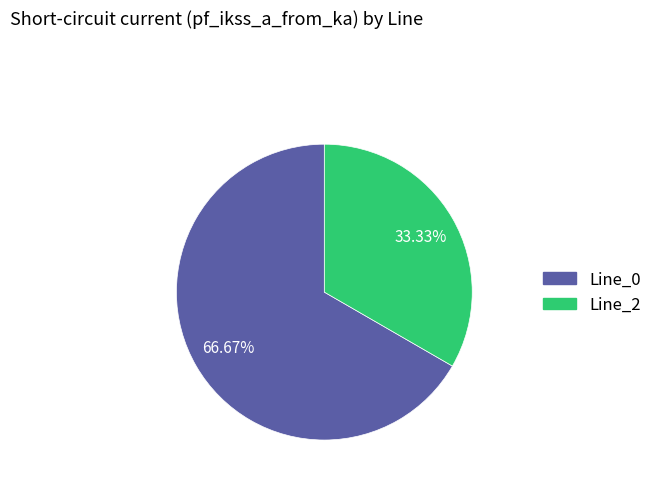

Is there any slice that represents more than half of the pie?

Yes